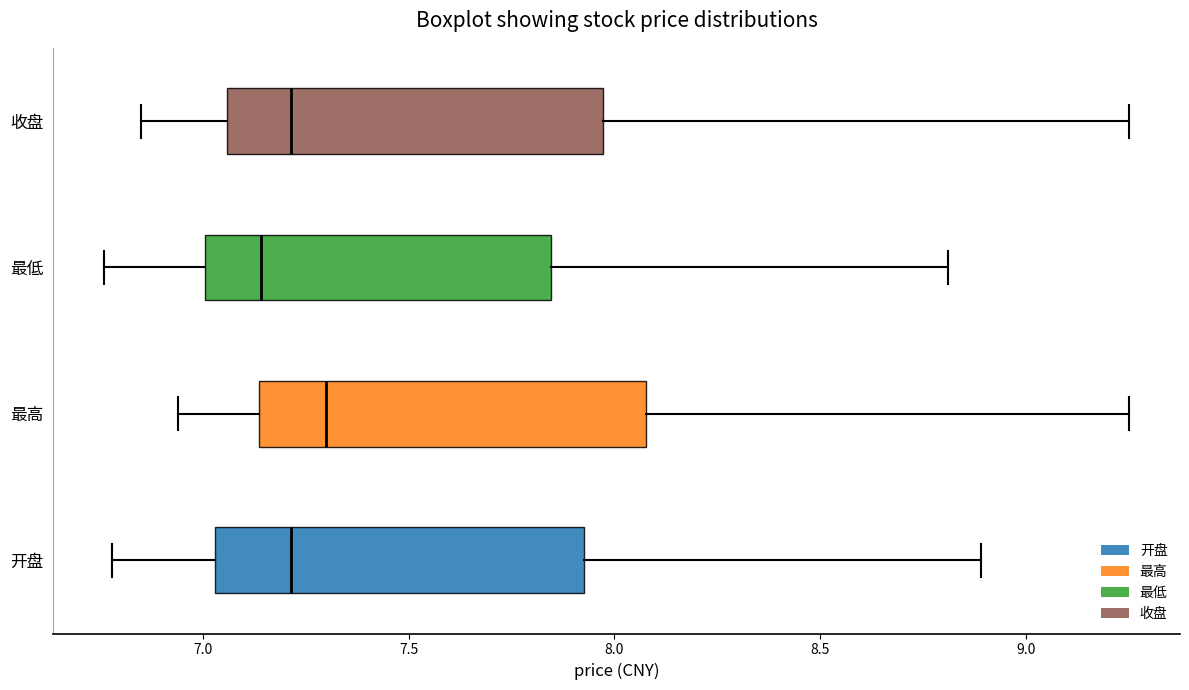

Which box has the furthest to the right median line?

最高